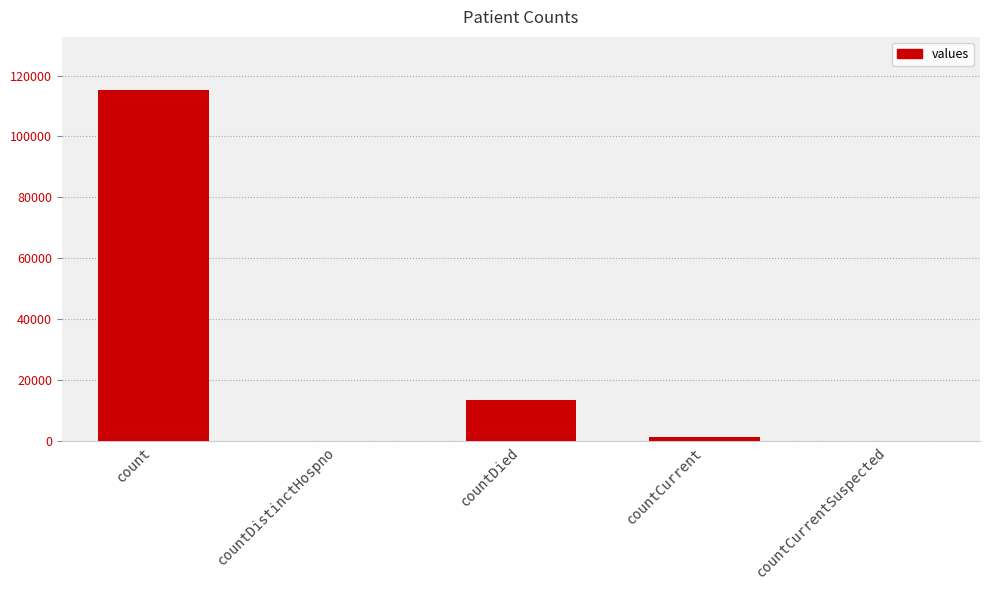

The chart shows a value of 4823 at countDied. True or false?

False